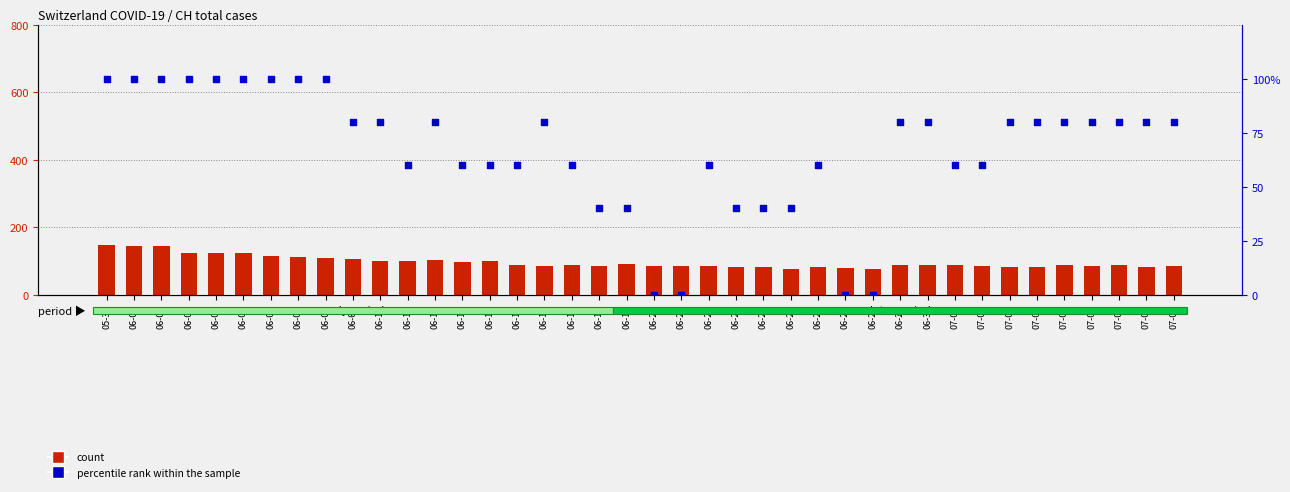

At which category is the sum across all series the highest?

05-31